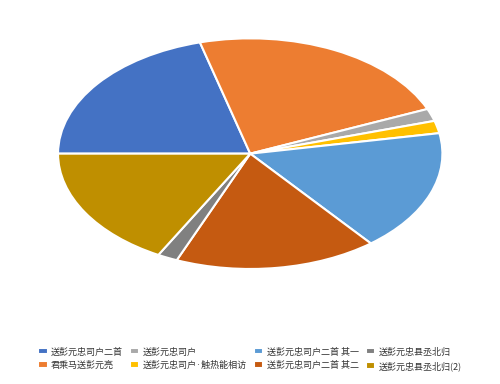

Does 送彭元忠司户二首 其一 represent more than half of the total?

No